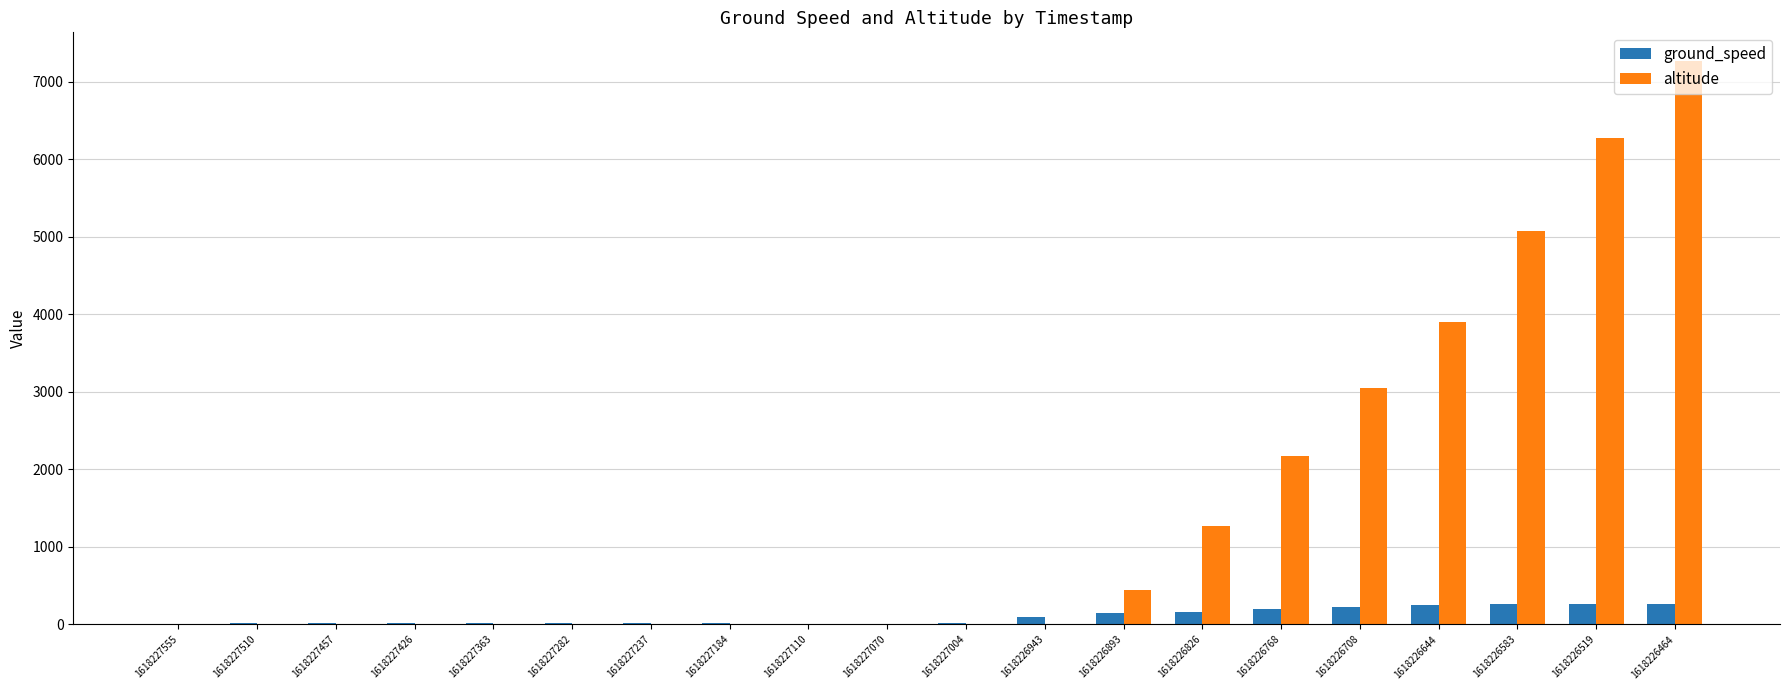

What is the approximate value of altitude at 1618226708?

3050